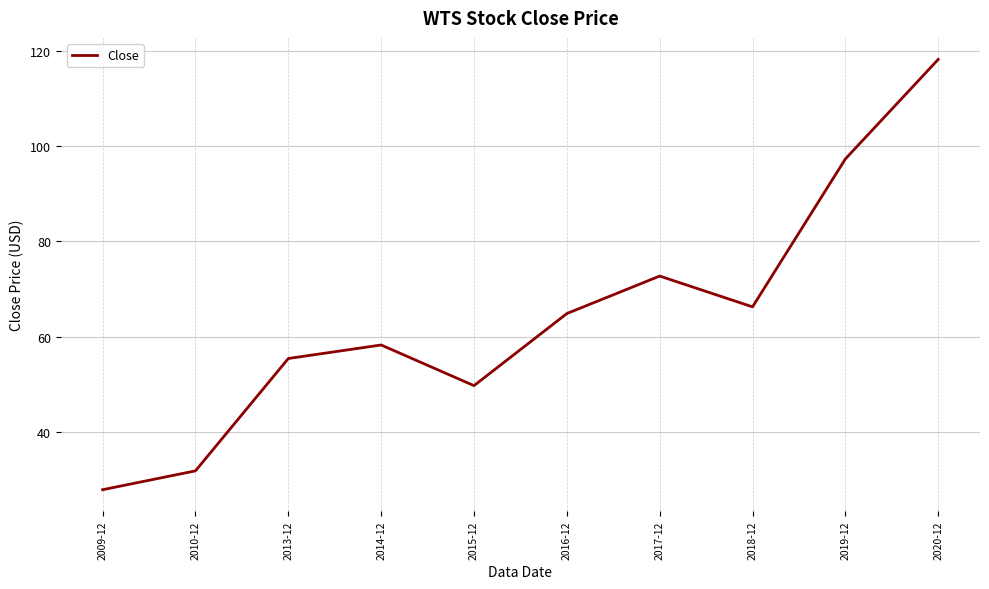

What is the approximate value at 2010-12?

31.9